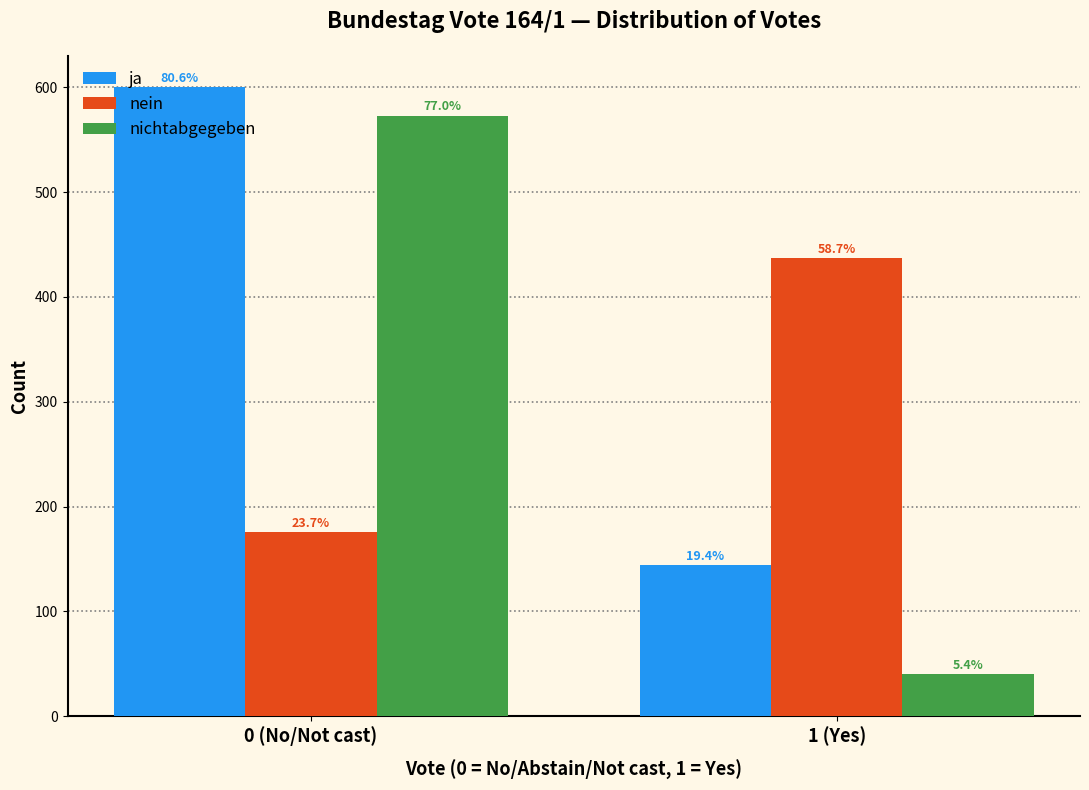

How many bars are there in total?

6